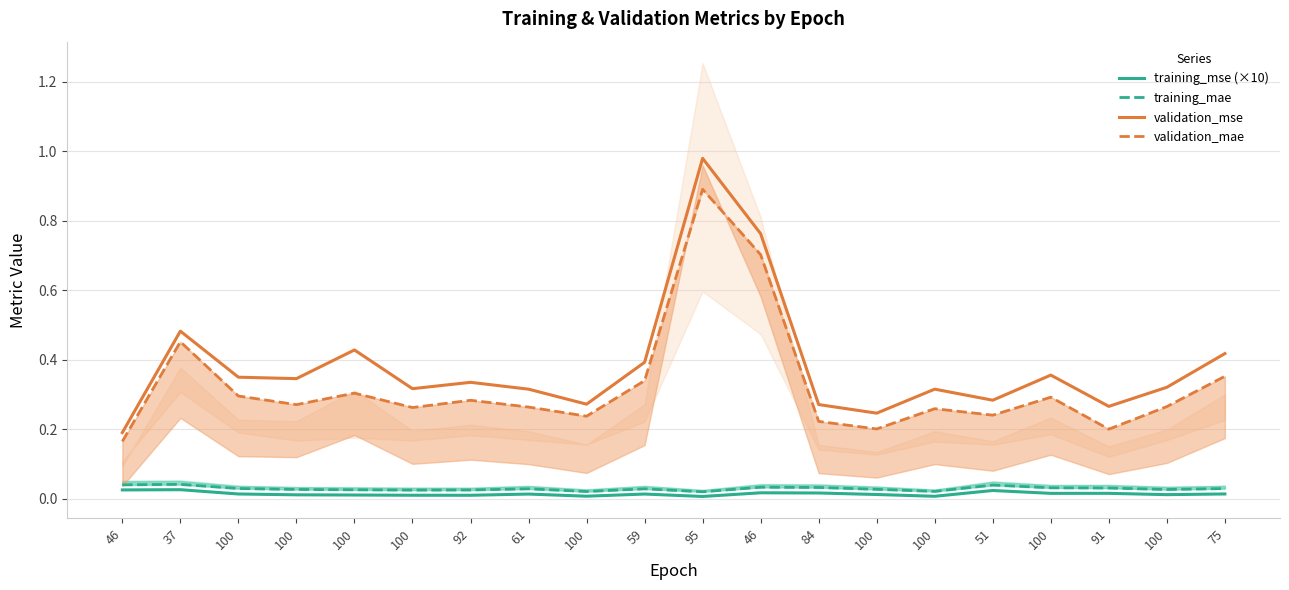

What is the label of the 15th point from the left?

100